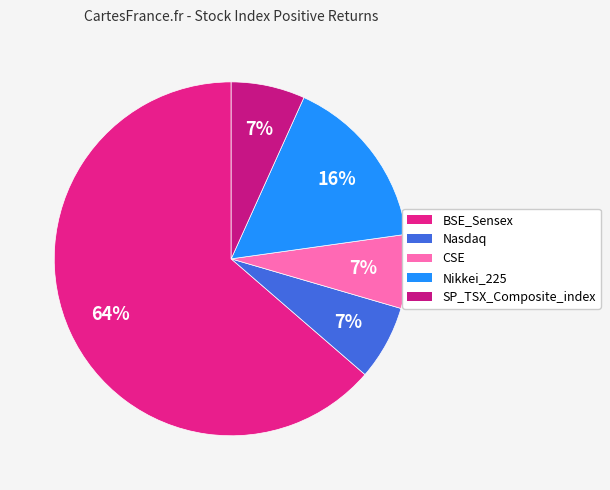

To the nearest percent, what portion does CSE represent?

7%